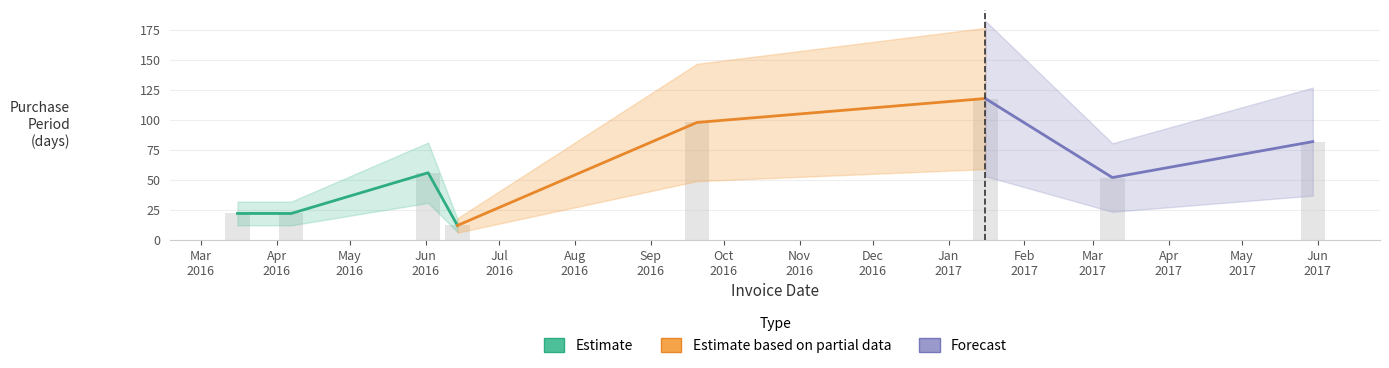

What is the label of the 1st bar from the right?

2017-05-30